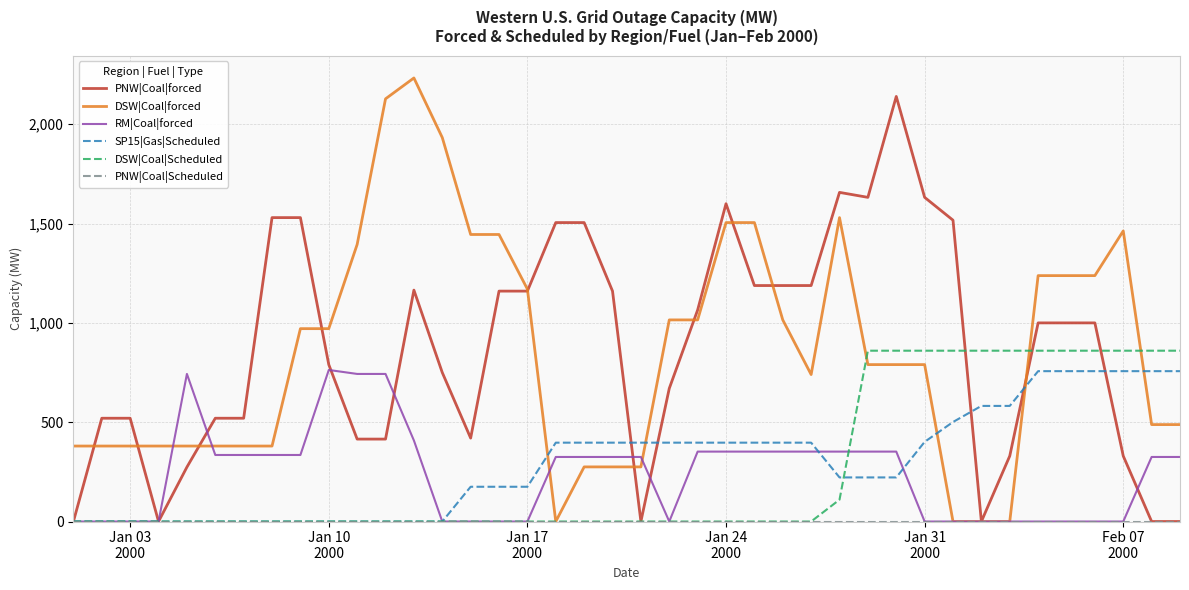

What is the maximum value shown in the chart?

2233